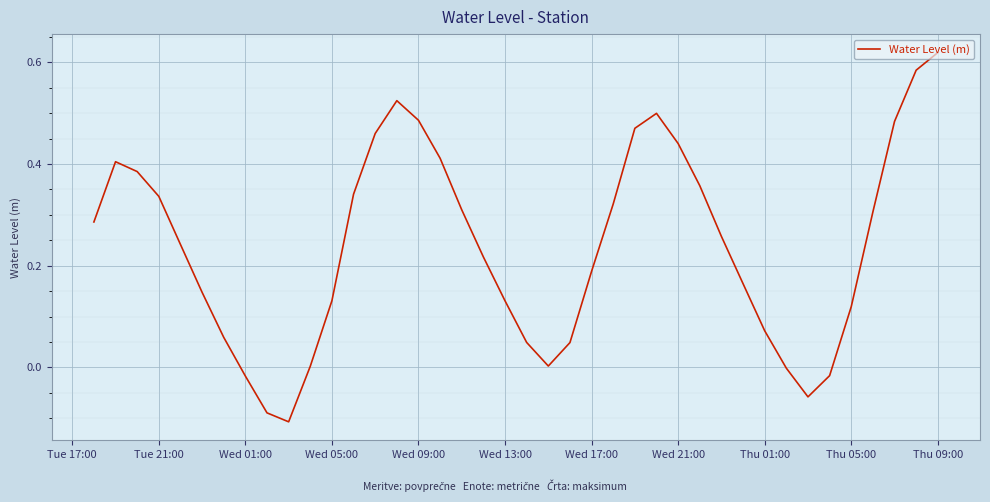

Does the chart have visible grid lines?

Yes